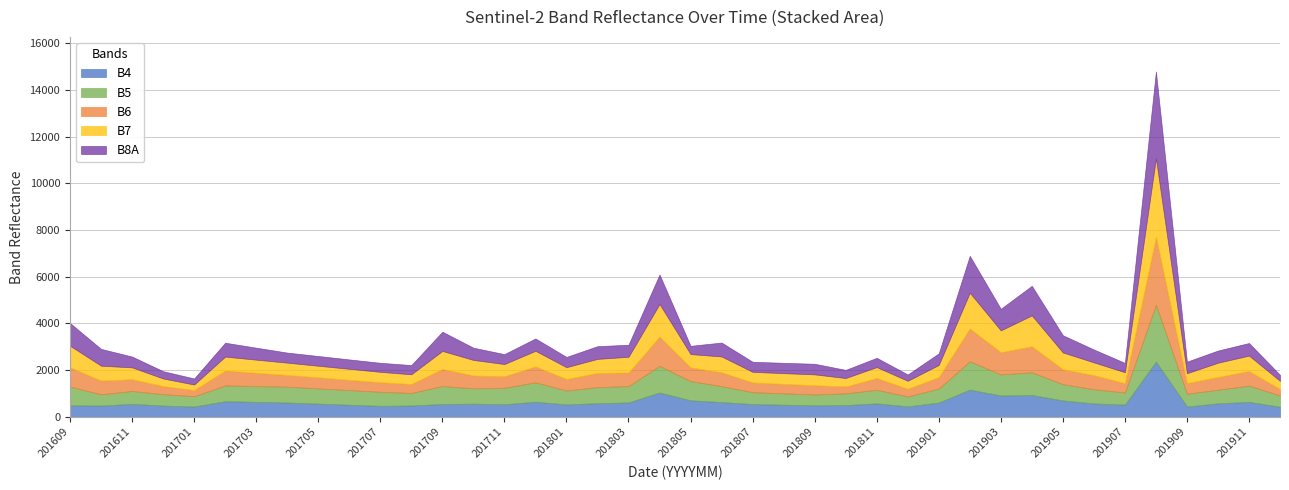

Which series has the widest spread of values?

B8A